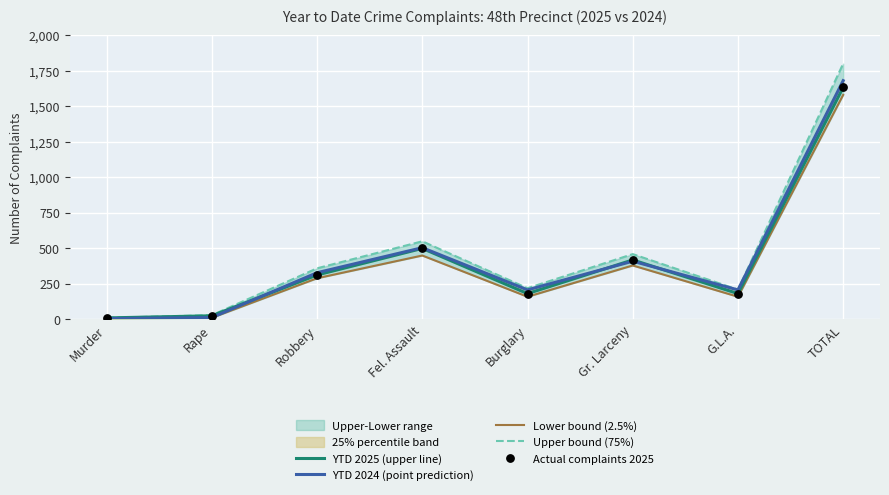

Which series has the largest Y range (max minus min)?

Upper bound (75%)